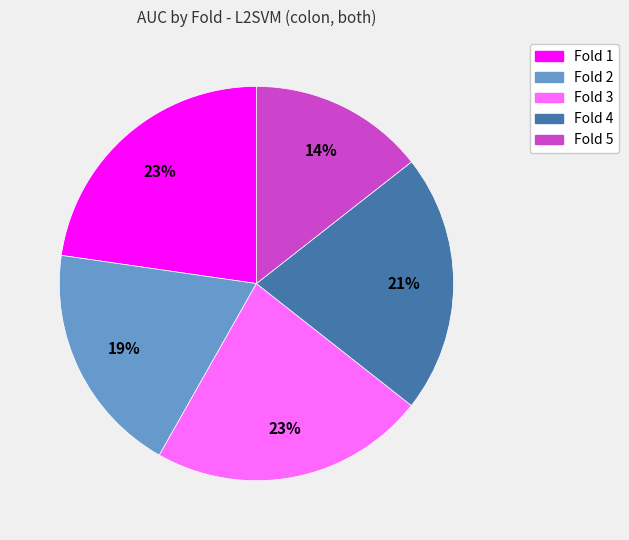

Is it true that Fold 4 is 27% of the pie?

False